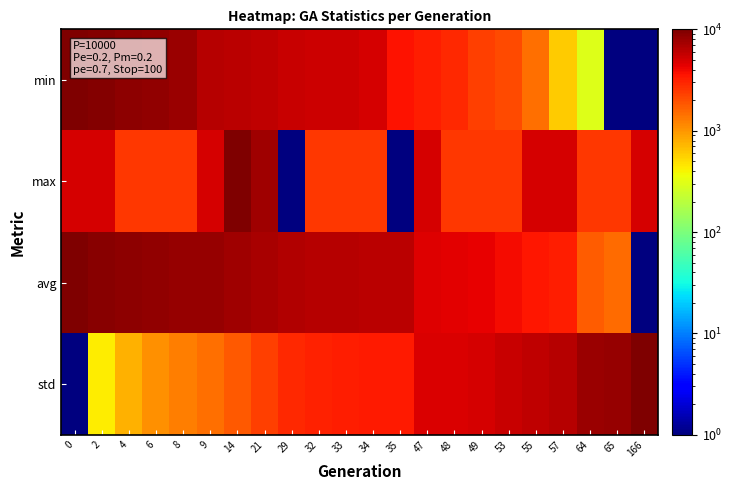

Reading left to right, what are all the values shown in this chart?

min: 0=10000.0	2=9411.8	4=8823.6	6=8529.6	8=7941.4	9=6470.9	14=6176.9	21=5882.8	29=5588.7	32=5294.6	33=5294.6	34=5000.5	35=3530.1	47=3236.0	48=2941.9	49=2353.7	53=2059.6	55=1471.4	57=589.2	64=295.1	65=1.0	166=1.0
max: 0=5000.5	2=5000.5	4=2500.8	6=2500.8	8=2500.8	9=5000.5	14=10000.0	21=7500.2	29=1.0	32=2500.8	33=2500.8	34=2500.8	35=1.0	47=5000.5	48=2500.8	49=2500.8	53=2500.8	55=5000.5	57=5000.5	64=2500.8	65=2500.8	166=5000.5
avg: 0=10000.0	2=9075.2	4=8731.2	6=8474.1	8=8250.3	9=8172.6	14=7712.0	21=7231.1	29=6668.8	32=6433.9	33=6321.1	34=6224.9	35=6104.7	47=4547.3	48=4438.2	49=4305.0	53=3803.8	55=3494.9	57=3169.4	64=1756.3	65=1534.3	166=1.0
std: 0=1.0	2=435.0	4=771.1	6=1062.0	8=1286.2	9=1441.6	14=1813.7	21=2356.3	29=2857.2	32=3101.5	33=3189.7	34=3298.1	35=3334.1	47=4741.9	48=4867.2	49=4955.4	53=5581.0	55=5946.1	57=6355.8	64=7919.5	65=8185.9	166=10000.0